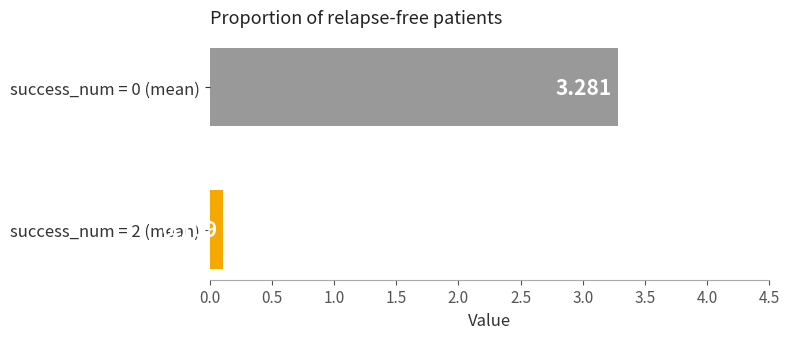

Count the number of values greater than 3.

1